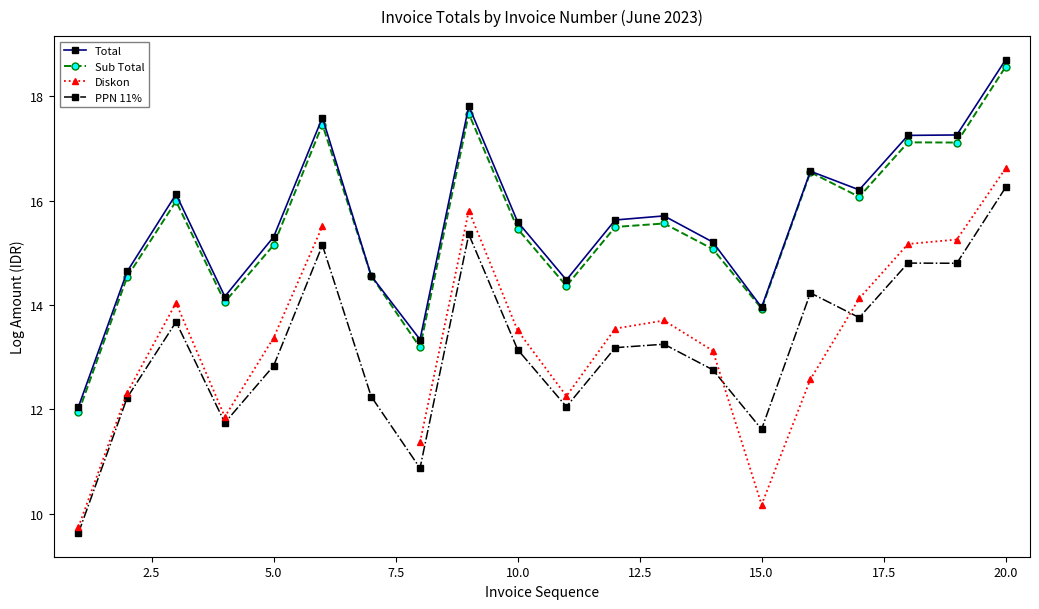

How many values in the PPN 11% series exceed 13?

11